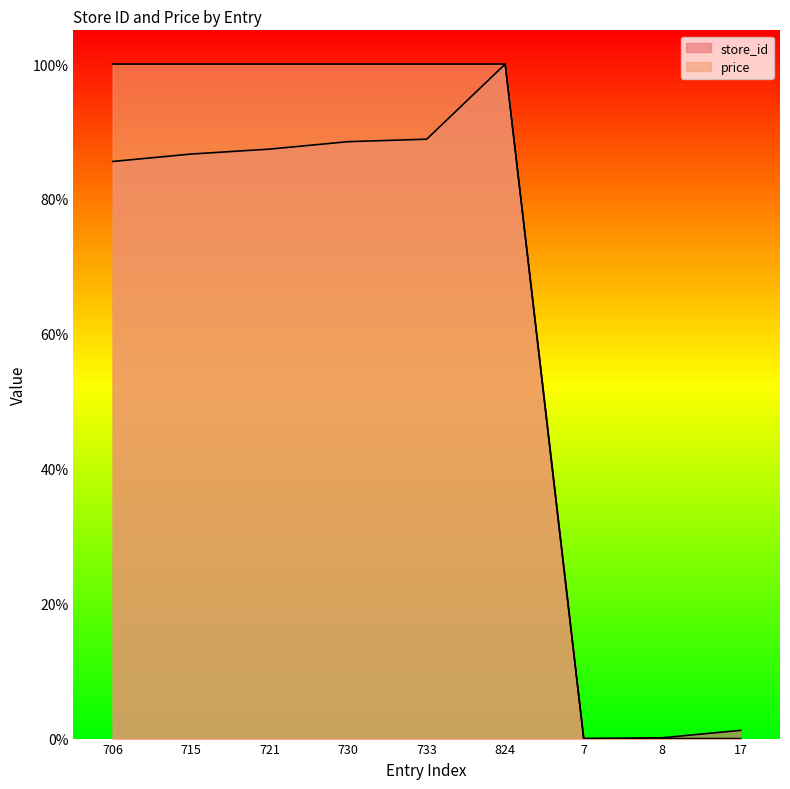

At which category does the chart reach its minimum across all series?

7